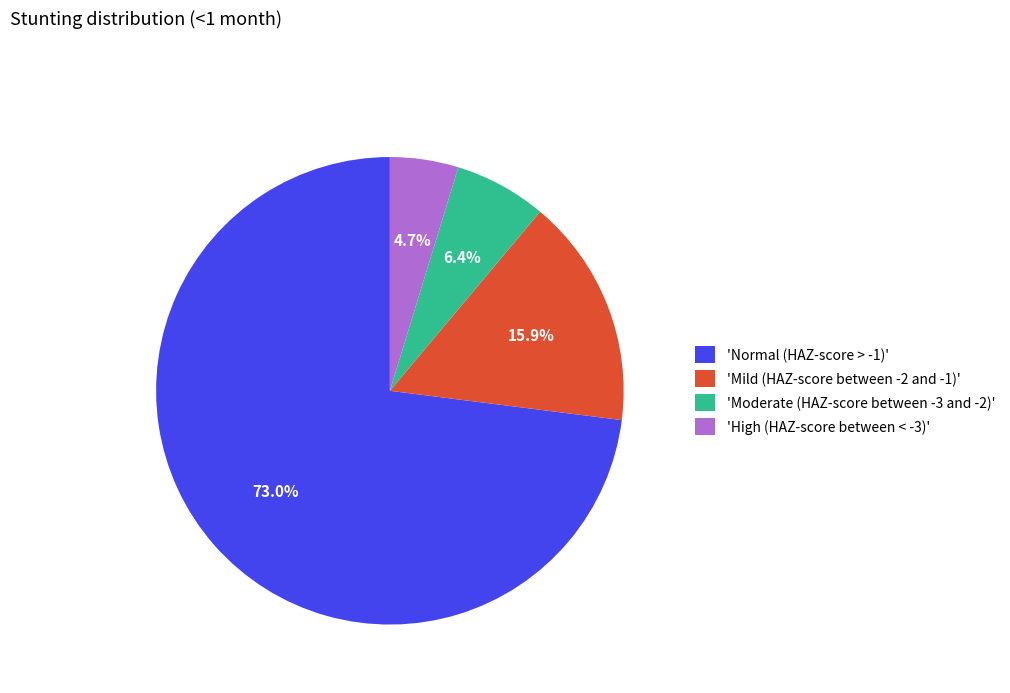

Which has a higher value, 'Mild (HAZ-score between -2 and -1)' or 'Normal (HAZ-score > -1)'?

'Normal (HAZ-score > -1)'